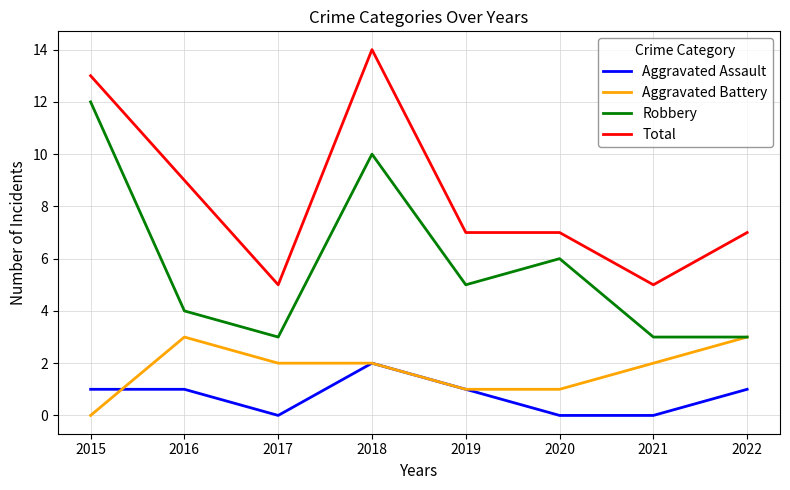

Which category has the highest value across all series?

2018